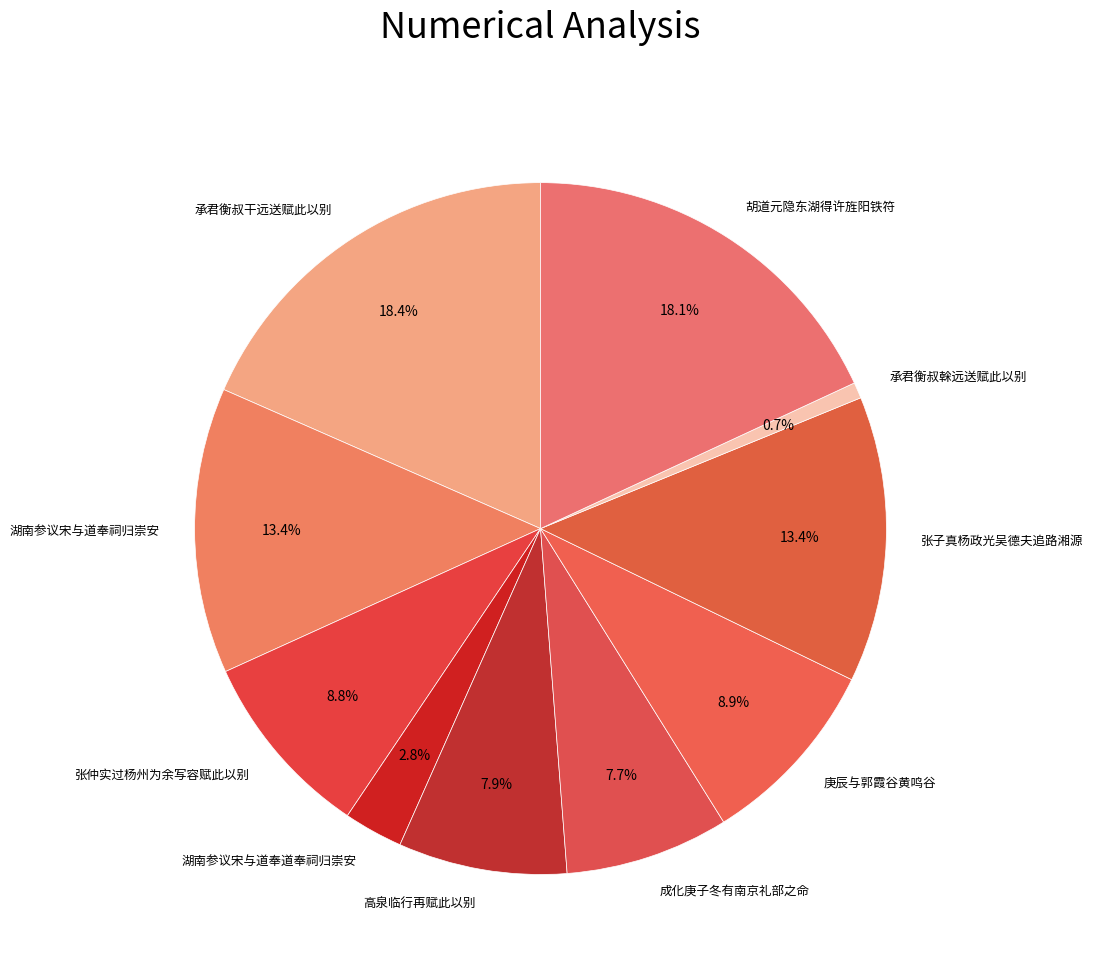

What is the smallest slice in the pie chart?

承君衡叔榦远送赋此以别